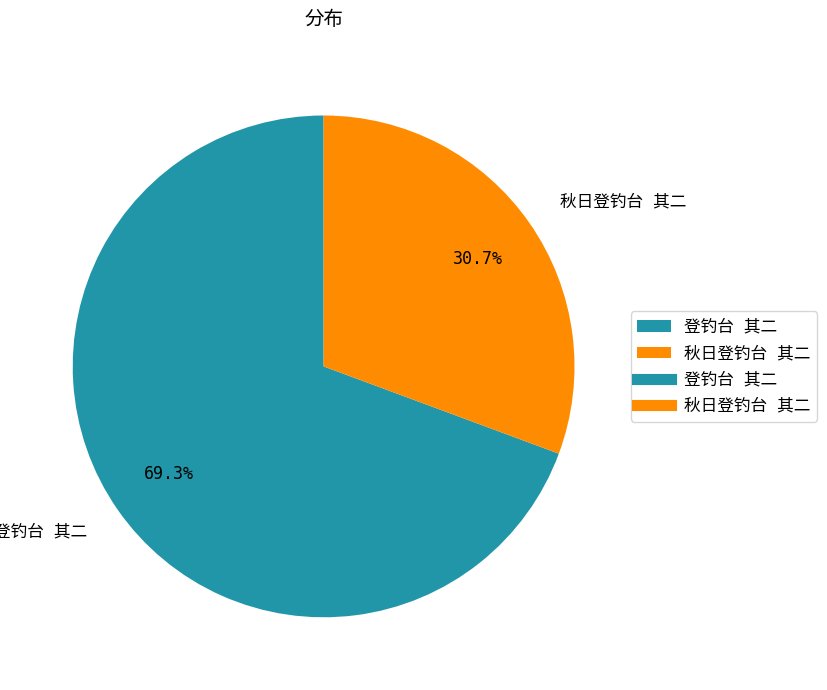

To the nearest percent, what is the average slice percentage?

50%